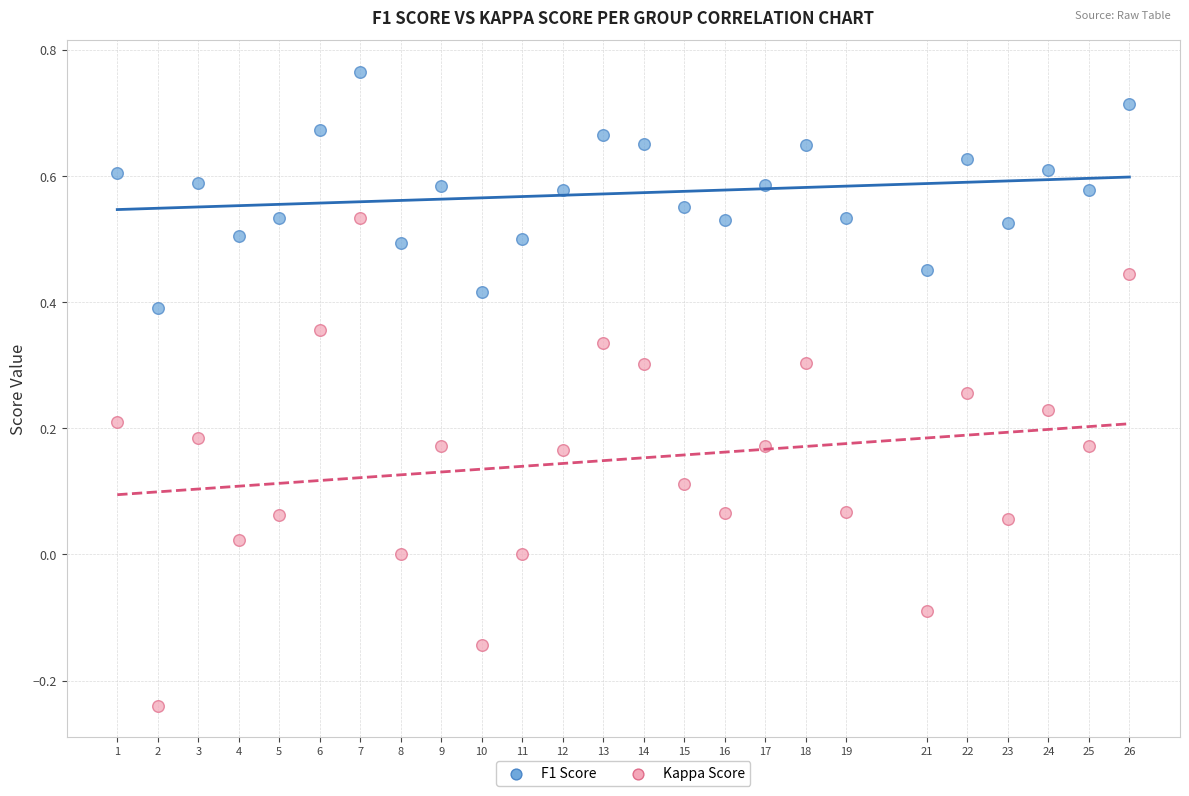

Which series contains the highest Y value?

F1 Score